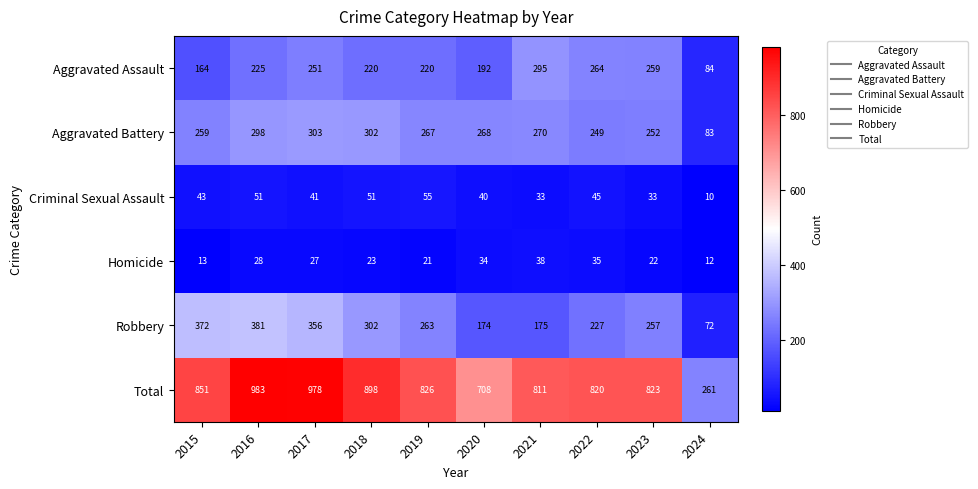

How many data points in Total are less than 826?

5